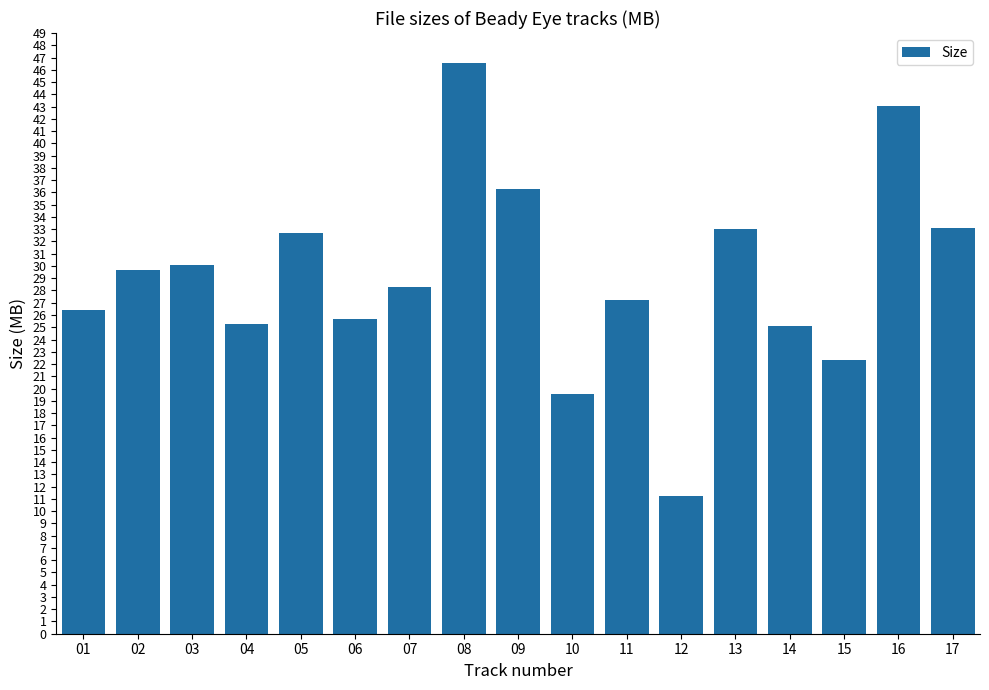

How many values exceed 28?

9